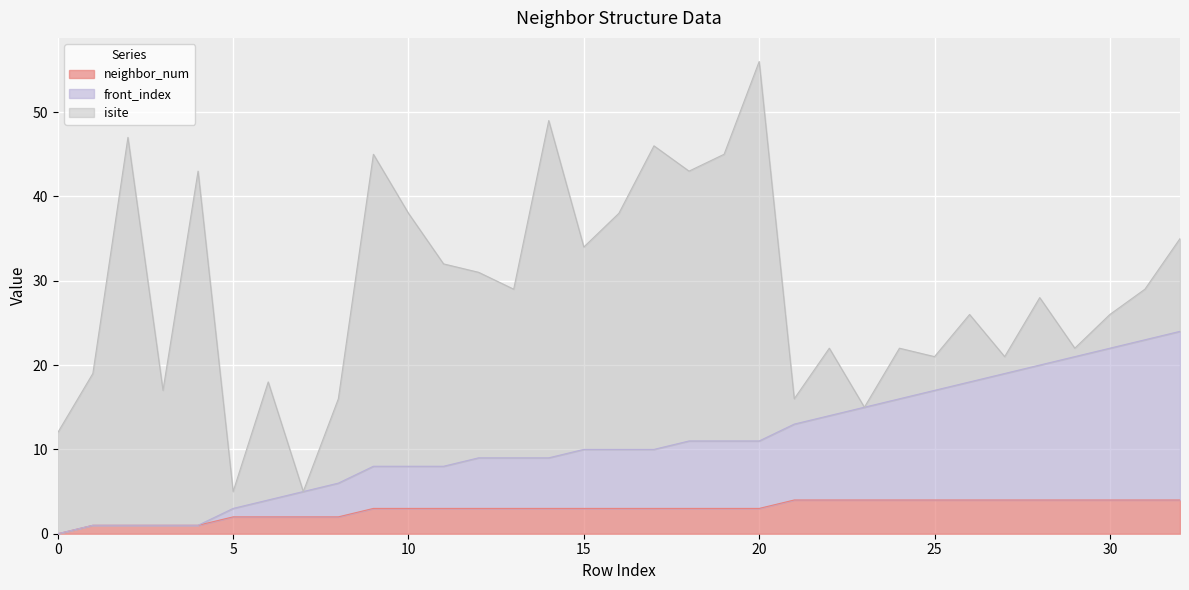

At which category is the sum across all series the highest?

20